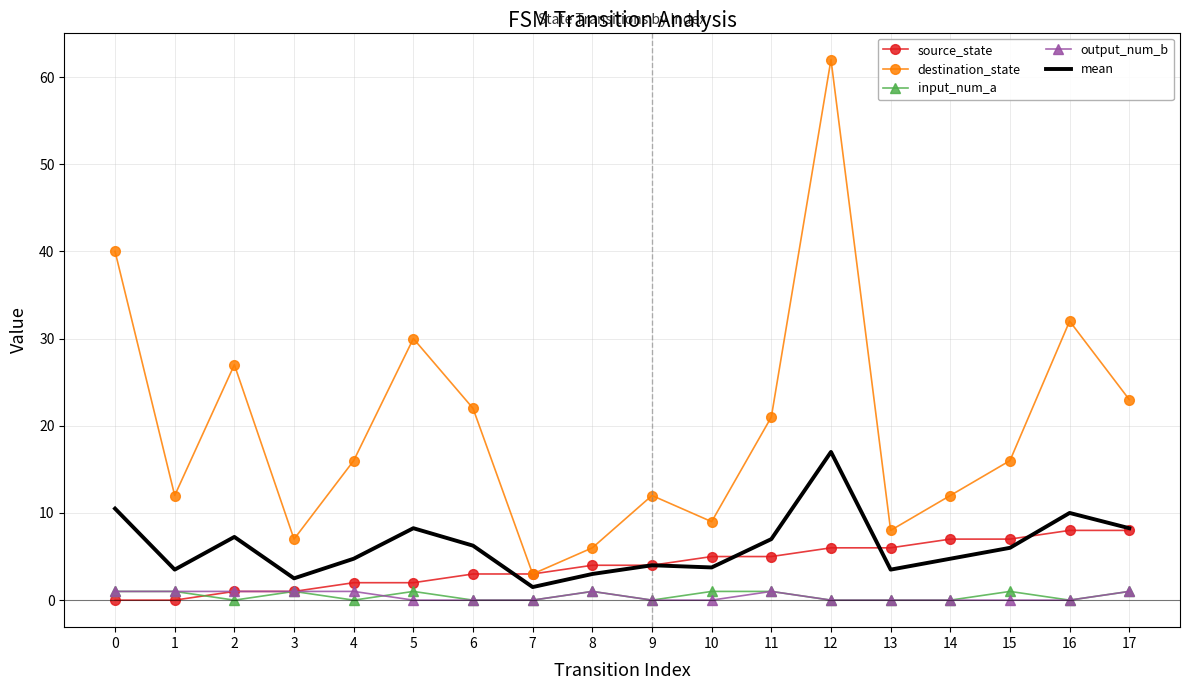

The destination_state series shows 1.9 at 8. True or false?

False